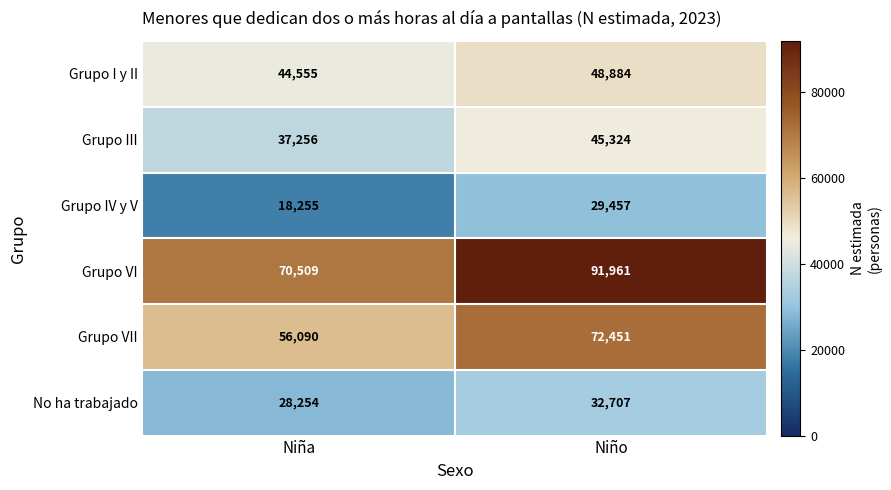

Read the Grupo IV y V value at Niño, to the nearest 100.

29500